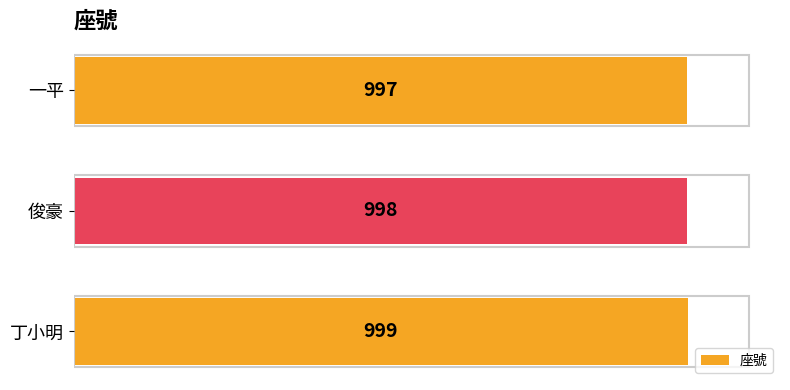

What is the ratio of the value at 一平 to the value at 俊豪?

1.0